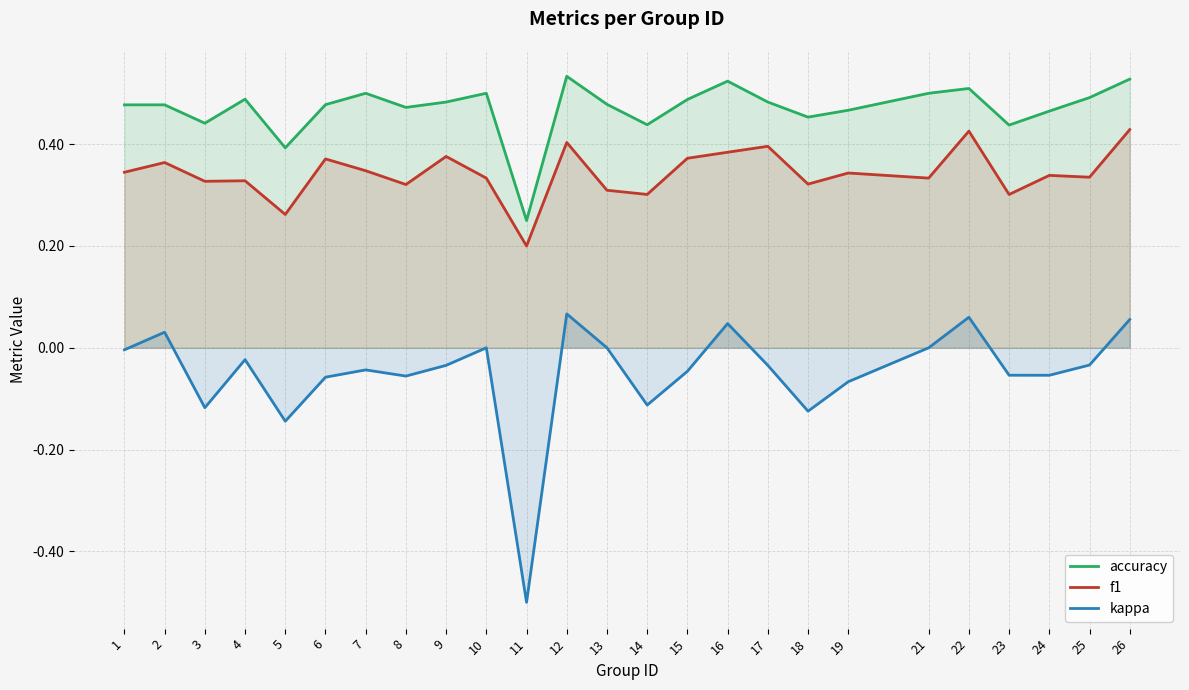

At which category is the sum across all series the highest?

26